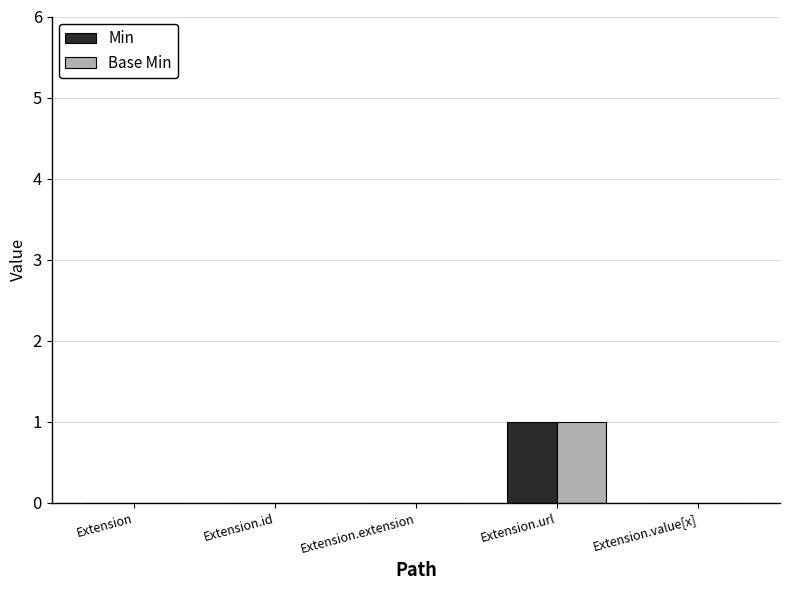

The Min series shows 0 at Extension.extension. True or false?

True